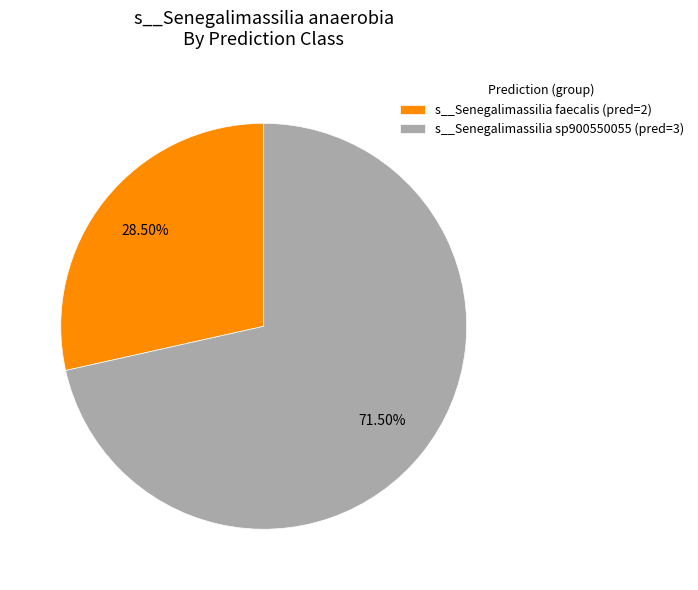

Combined, do s__Senegalimassilia faecalis (pred=2) and s__Senegalimassilia sp900550055 (pred=3) account for over 50%?

Yes